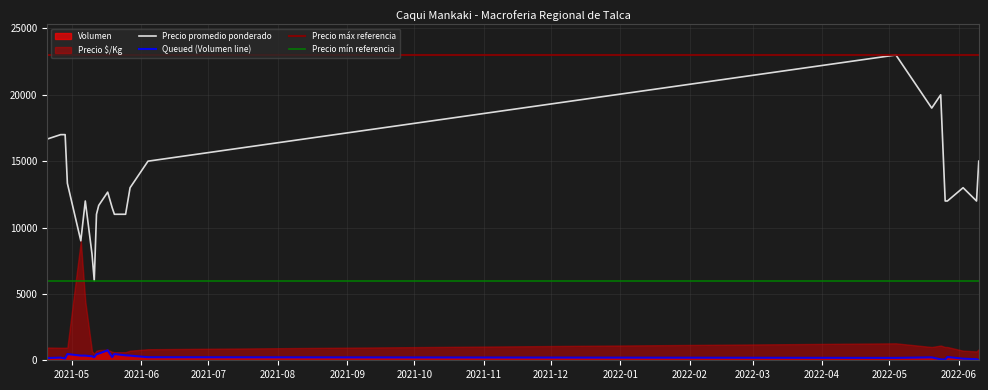

True or false: Queued (Volumen line) and Precio promedio ponderado intersect in this chart.

False